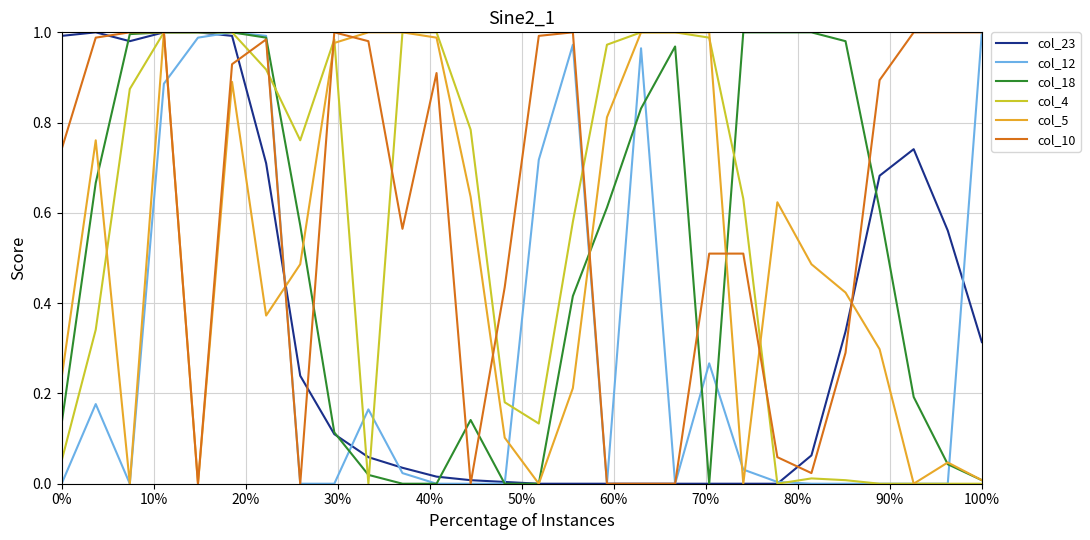

Which series has the largest total across all categories?

col_10